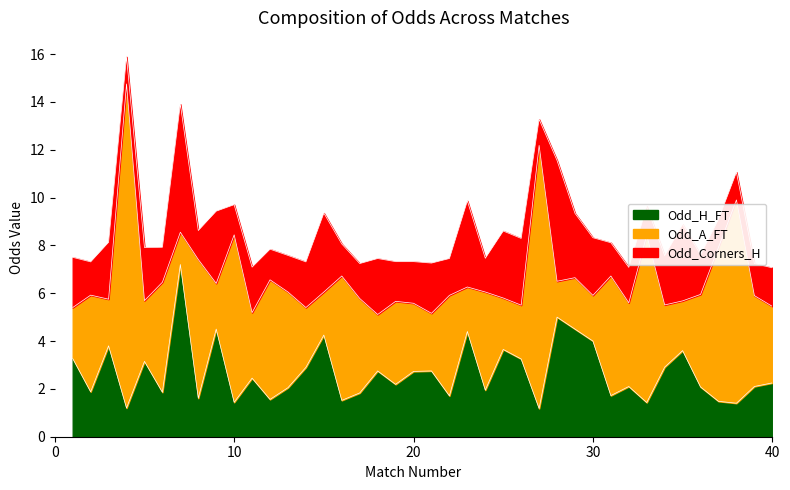

What value does the Odd_H_FT series have at 24?

1.9